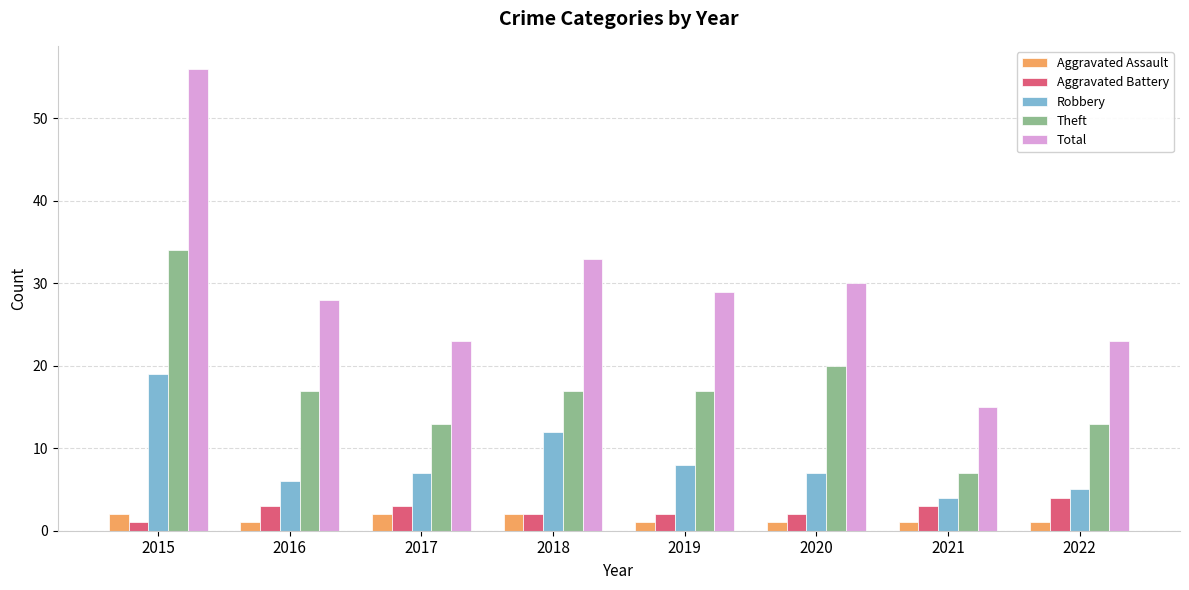

What is the lowest value of the Theft series?

7